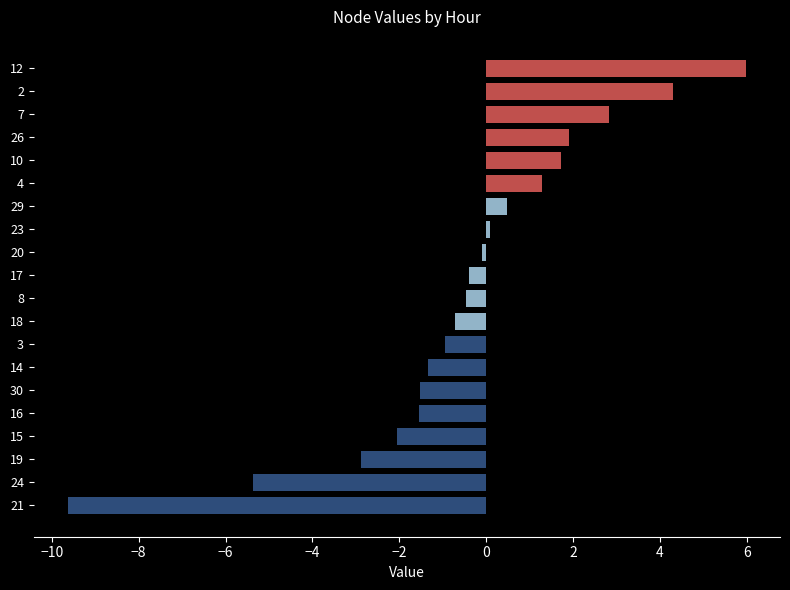

What is the minimum value shown in the chart?

-9.6